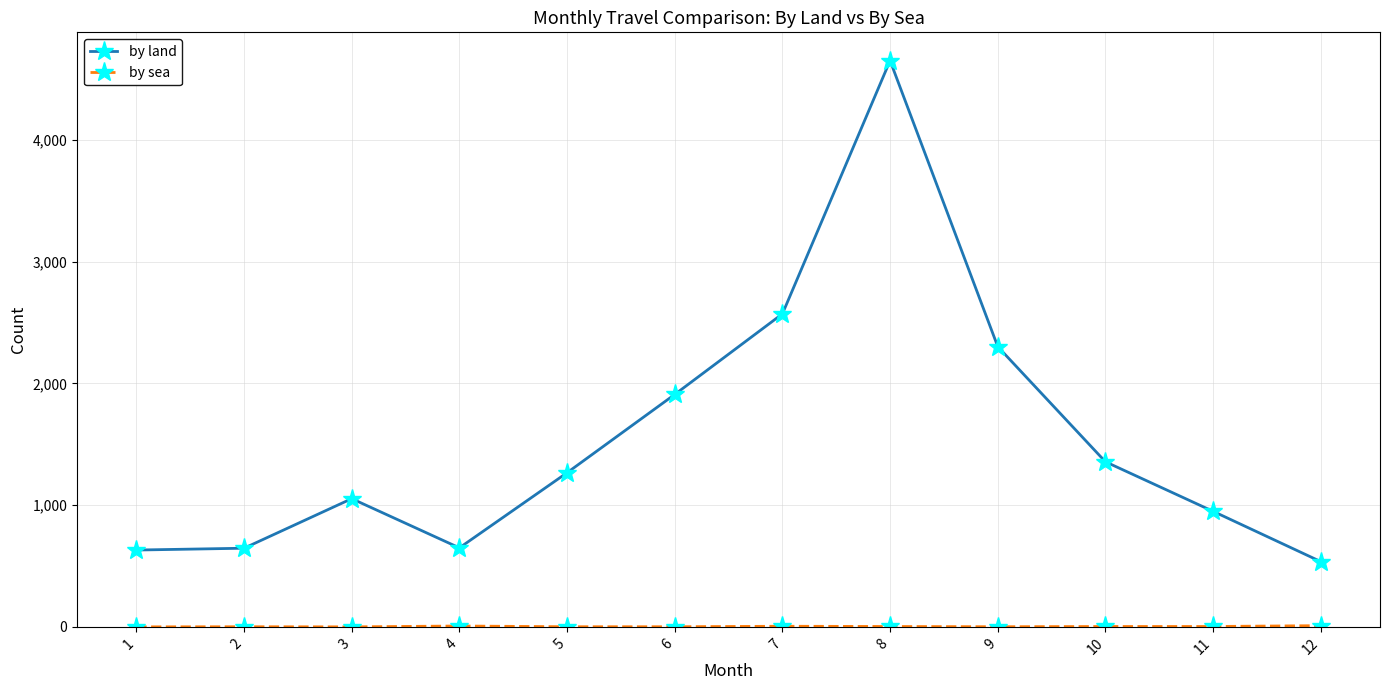

What is the difference between the maximum and second lowest values in the by land series?

4020